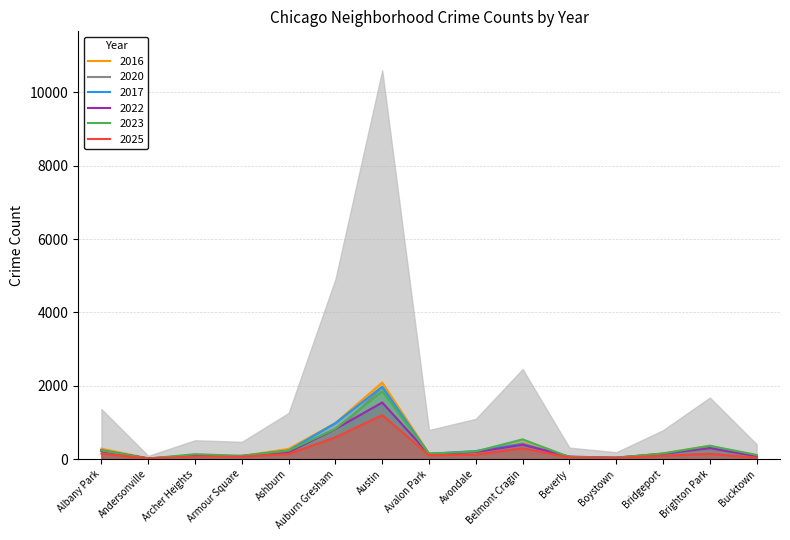

What value does the 2017 series have at Bucktown?

85